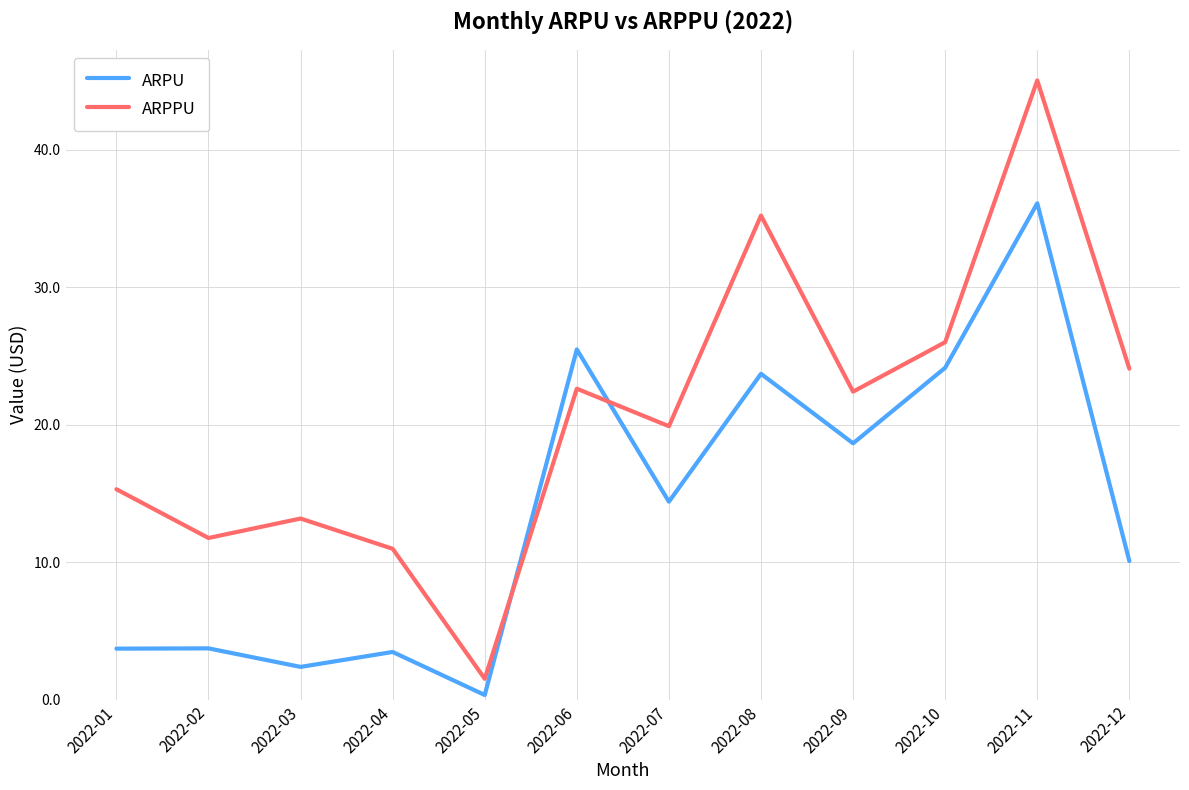

What is the difference between the maximum and minimum values in the ARPPU series?

43.5